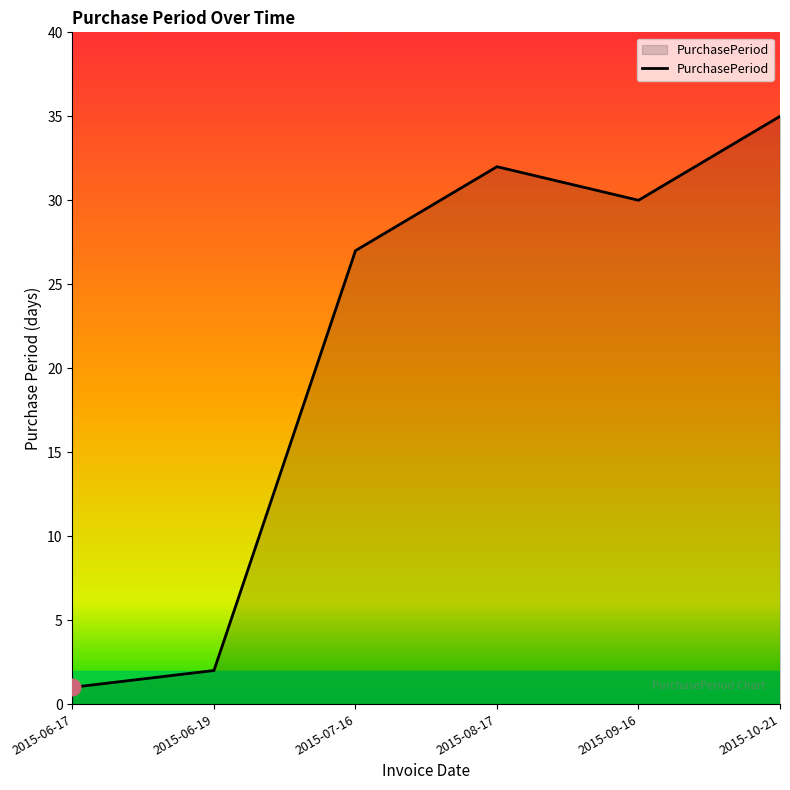

What is the ratio of the value at 2015-08-17 to the value at 2015-07-16?

1.2